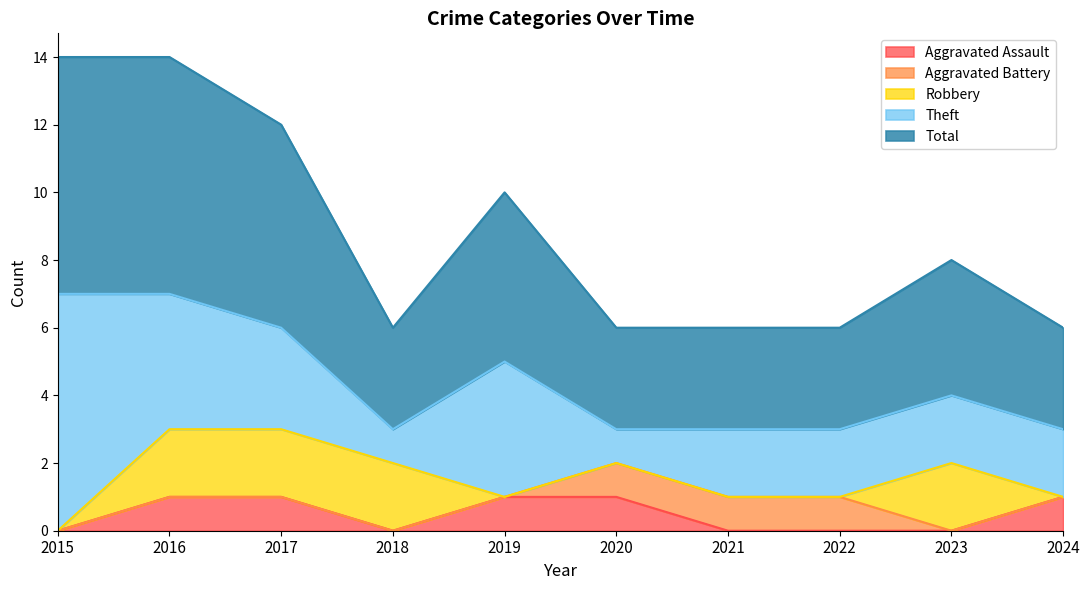

What is the spread (max minus min) of values at 2023?

4